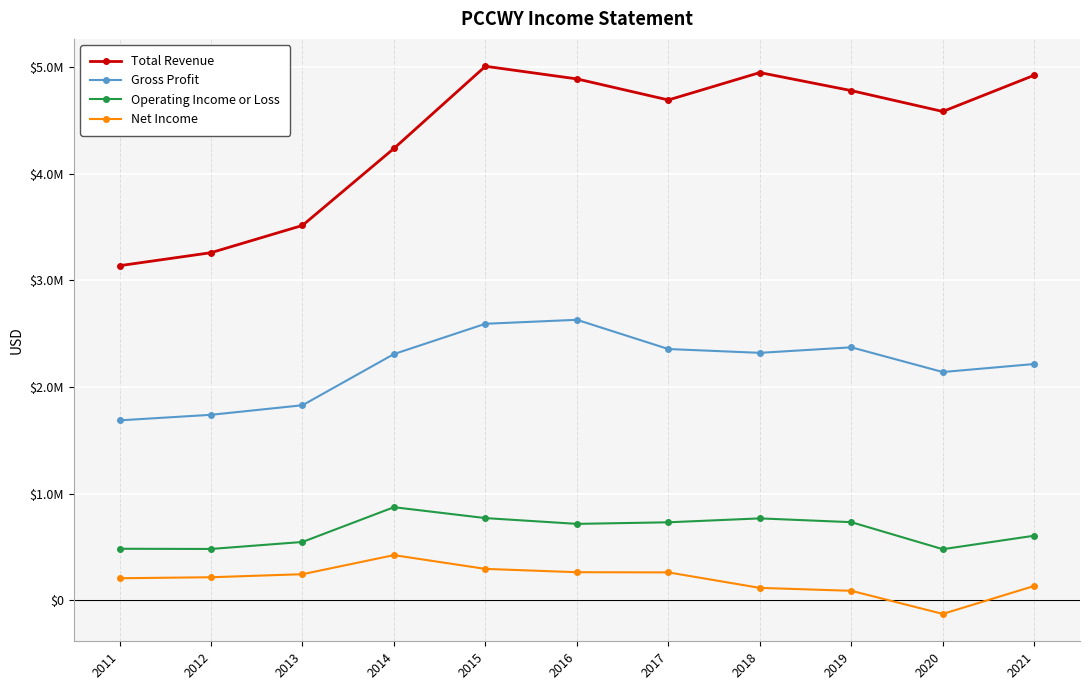

What is the spread (max minus min) of values at 2020?

4716200